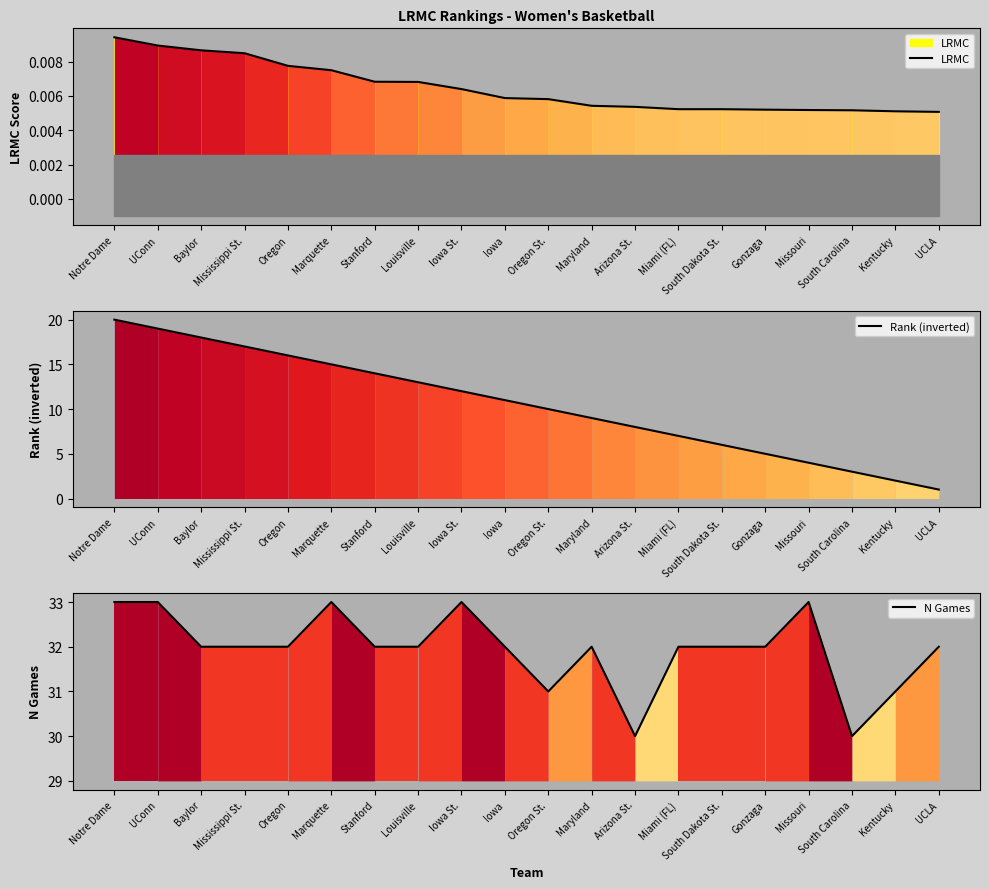

At which label does Rank (inverted) reach its minimum?

UCLA